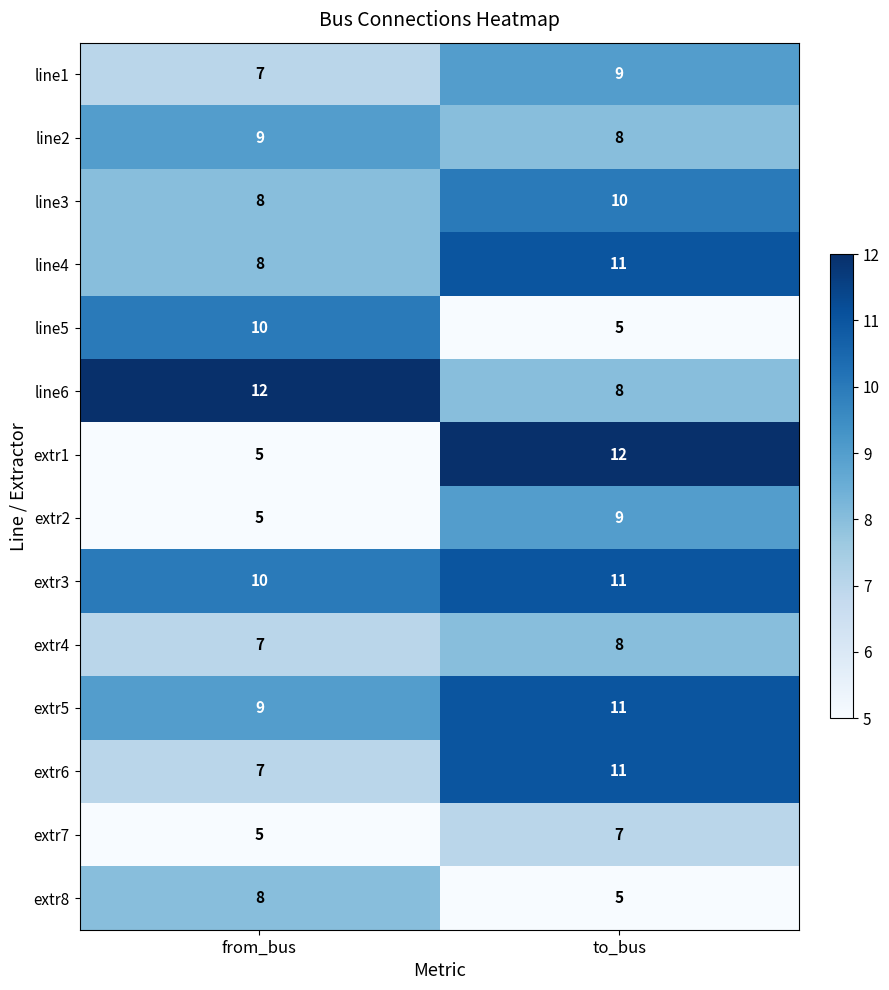

How many data points does each series have?

2